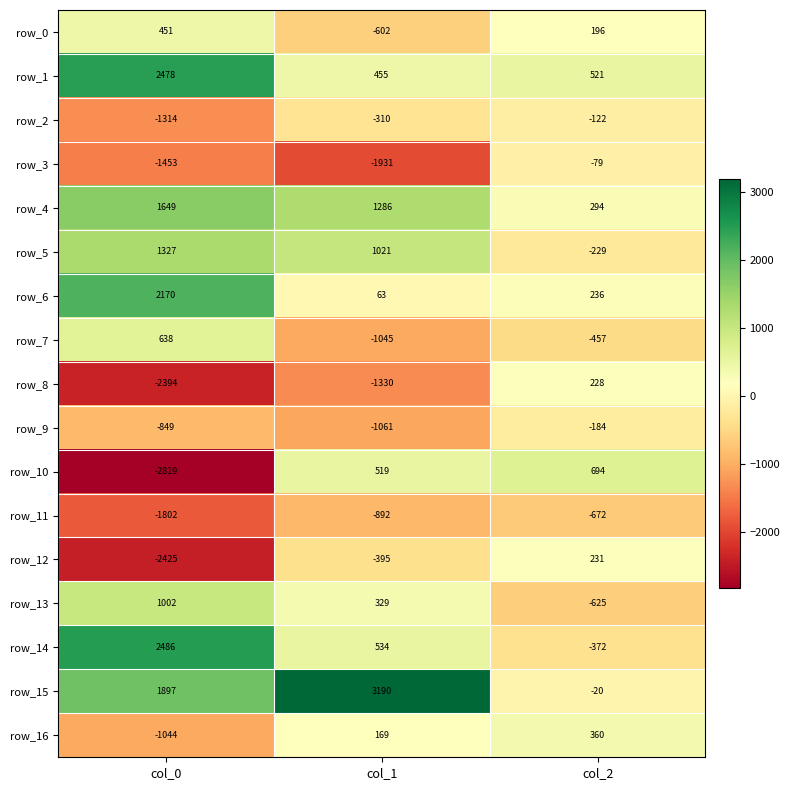

Which series has the largest total across all categories?

row_15